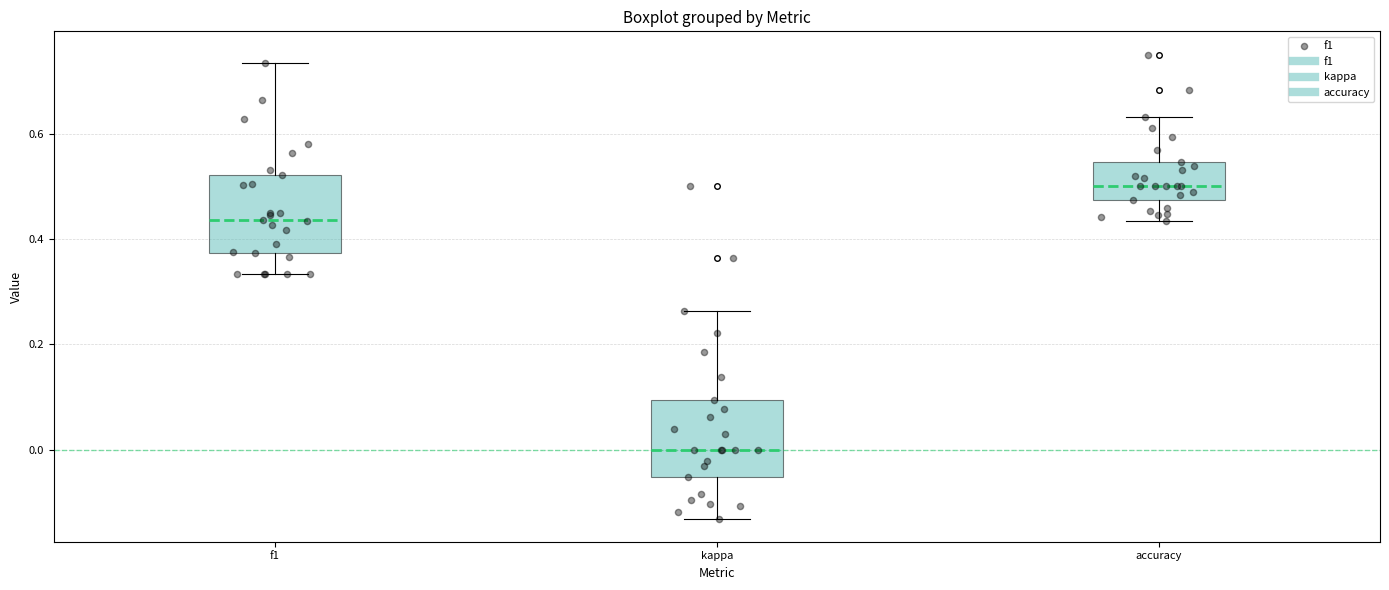

Which box's median line is the highest?

accuracy